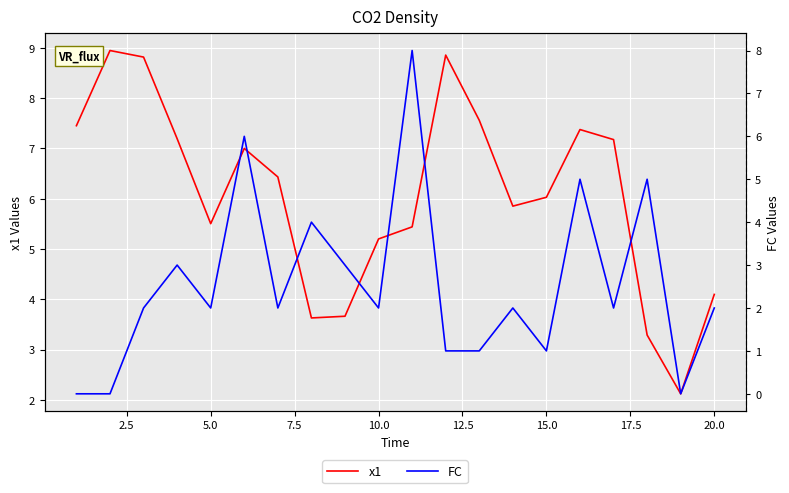

In FC, how many points are higher than both neighbors (excluding endpoints)?

7